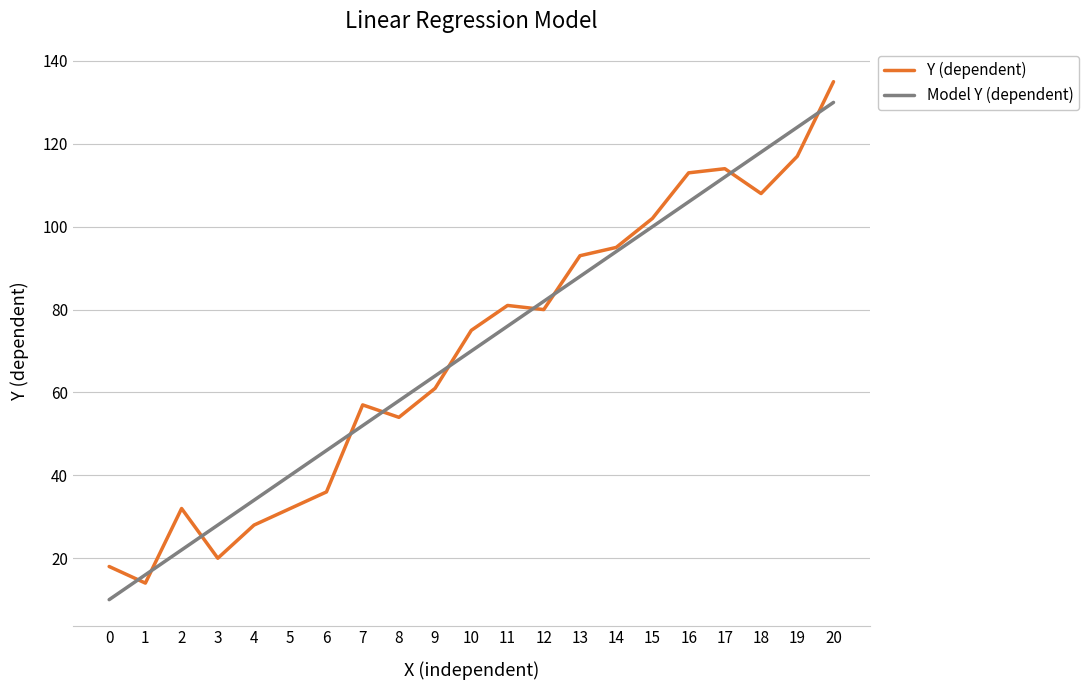

The Model Y (dependent) series shows 44 at 9. True or false?

False